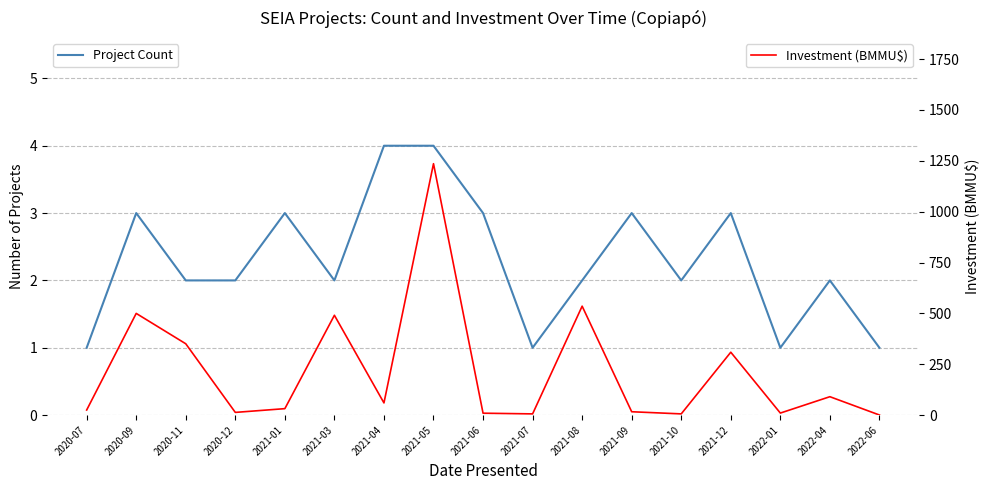

Which series has the largest total across all categories?

Investment (BMMU$)